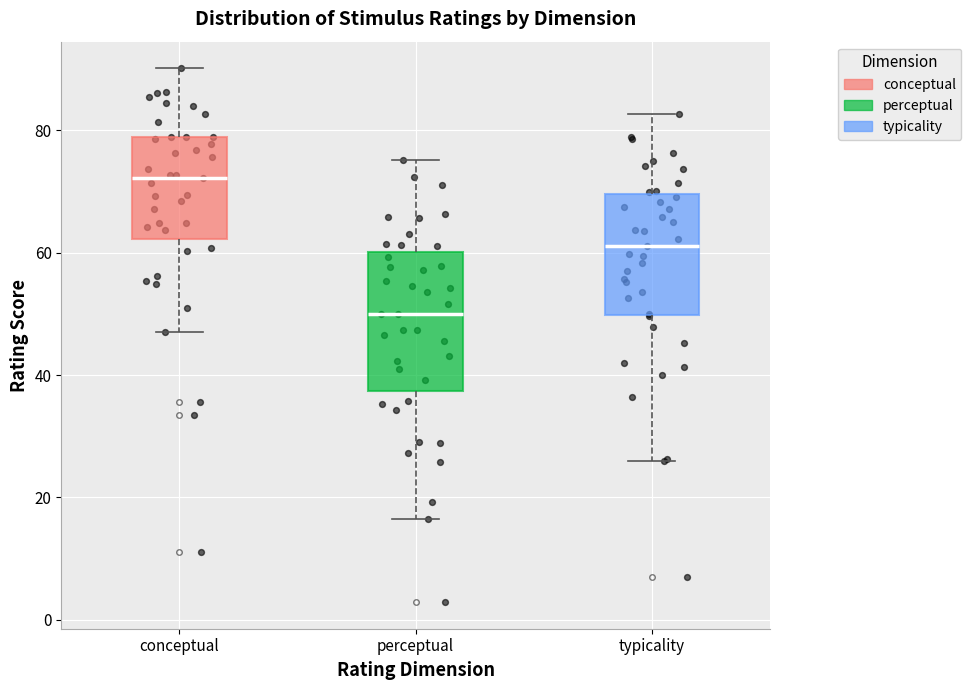

Where does the upper whisker of the box for conceptual end on the y-axis? The values are not printed on the chart, so give them approximately, as read against the axis.

90